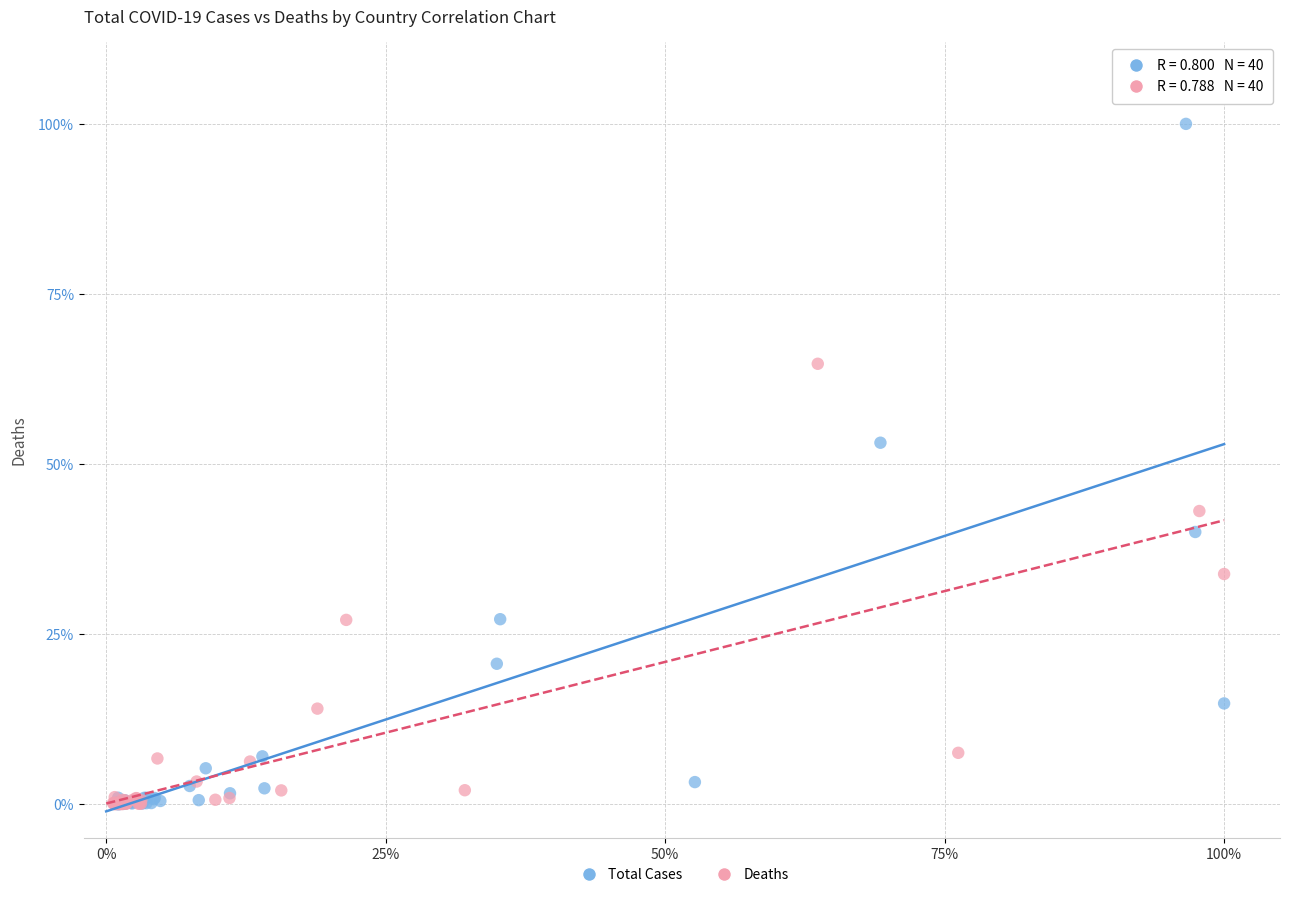

What are all the series names shown in the legend?

Total Cases, Deaths